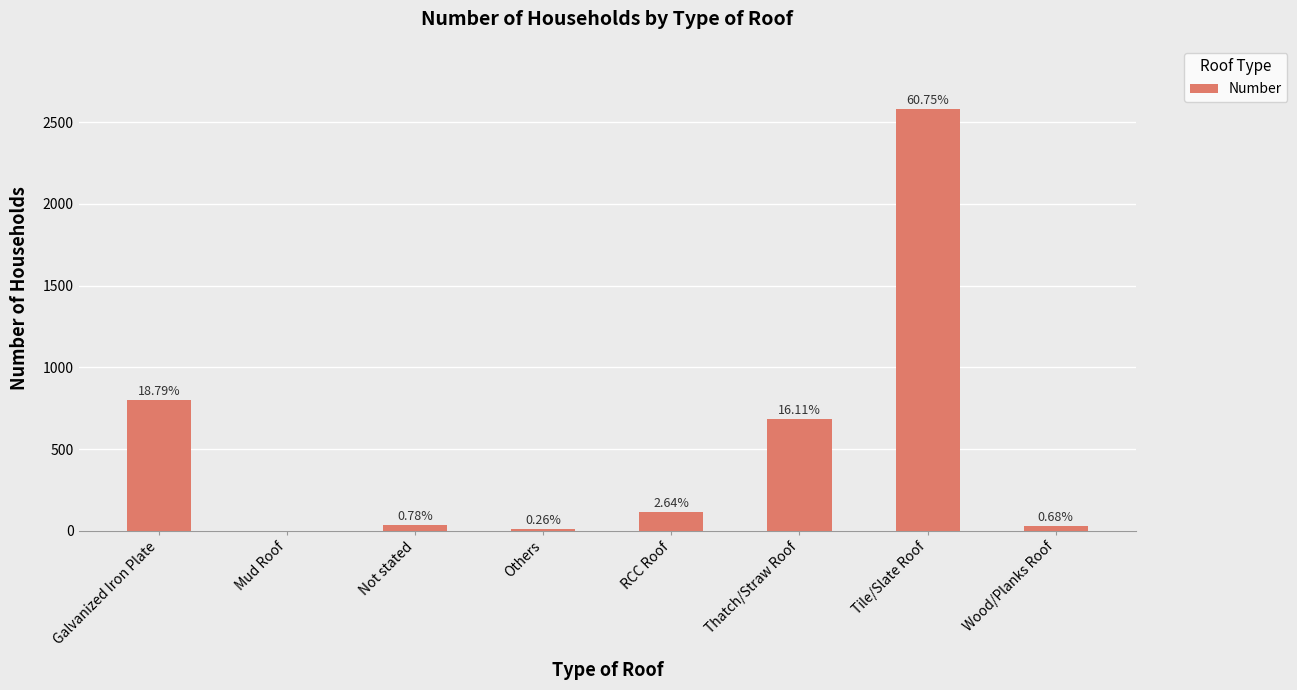

What is the difference between the maximum and minimum values?

2580